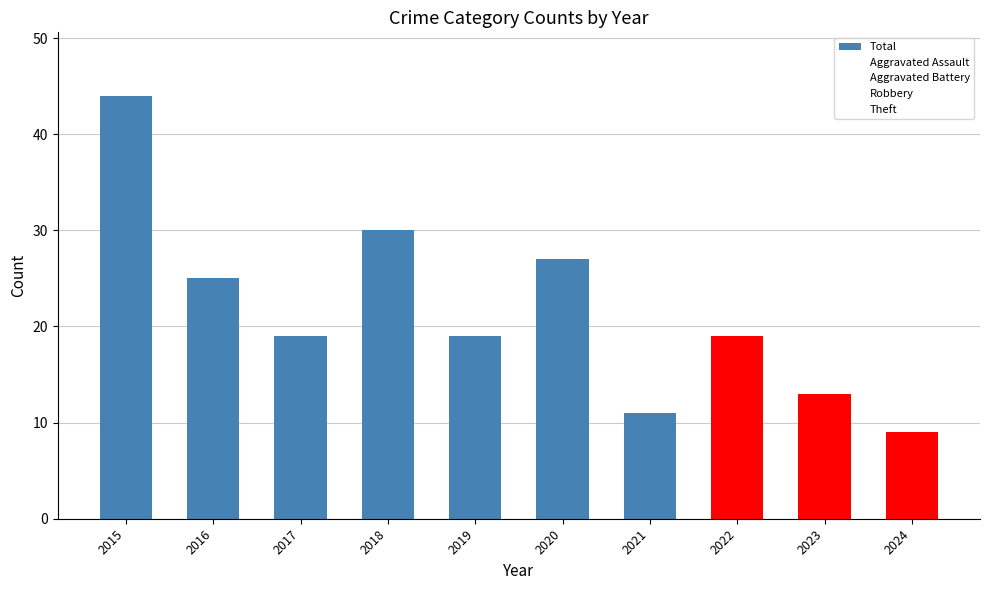

What is the value of the 1st bar from the left?

44